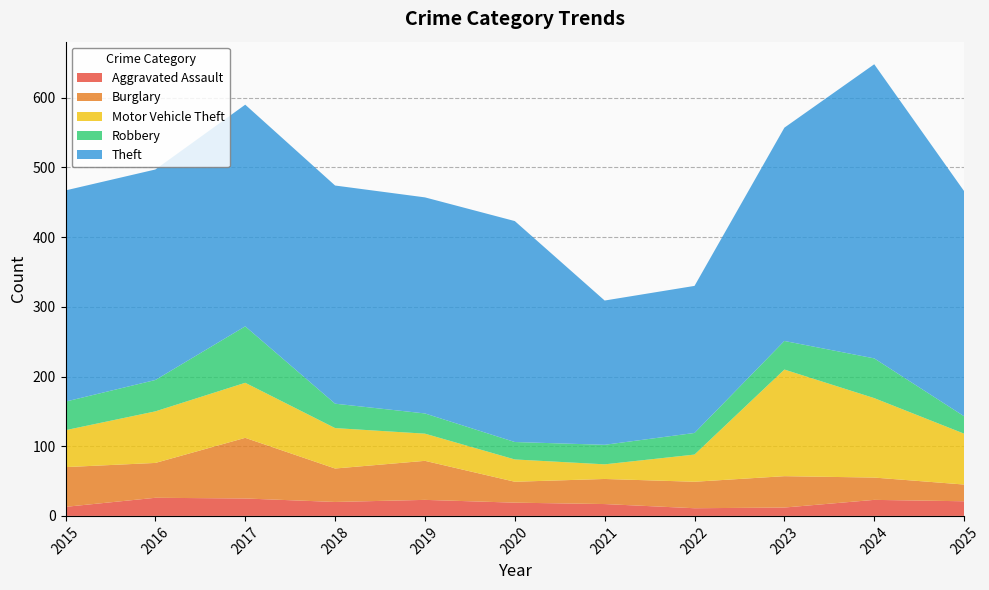

Reading left to right, transcribe all the data shown in this chart.

Aggravated Assault: 13	26	25	20	23	19	17	11	12	23	21
Burglary: 57	50	87	48	56	30	36	38	45	32	24
Motor Vehicle Theft: 53	74	79	58	39	32	21	39	153	114	73
Robbery: 41	45	81	35	29	25	28	31	41	57	25
Theft: 303	302	318	313	310	317	207	211	306	422	323